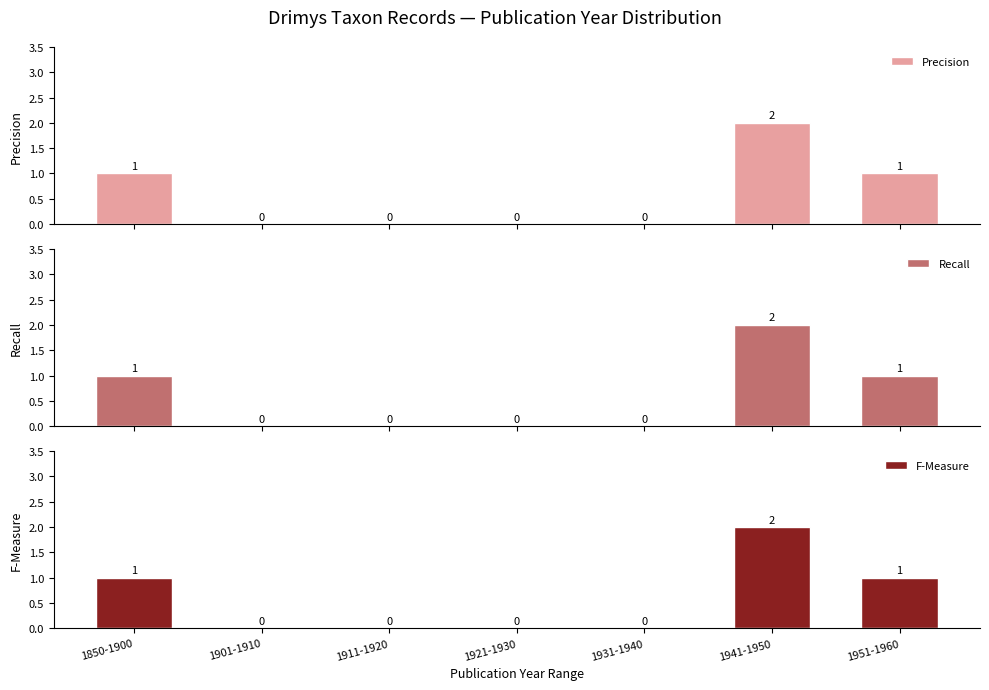

Reading left to right, extract all data points from this chart.

Precision: 1	0	0	0	0	2	1
Recall: 1	0	0	0	0	2	1
F-Measure: 1	0	0	0	0	2	1